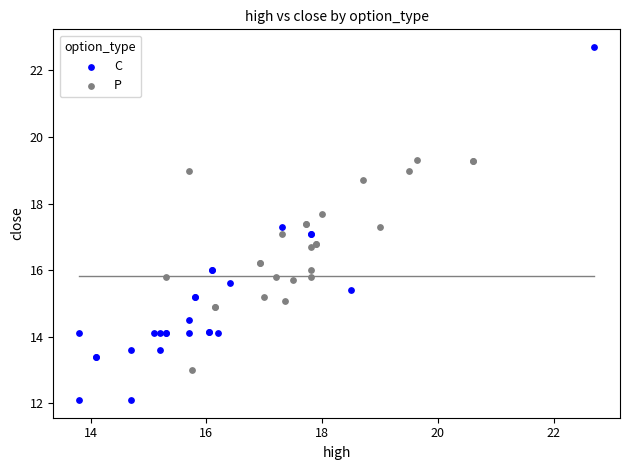

Which series reaches the minimum Y coordinate?

C